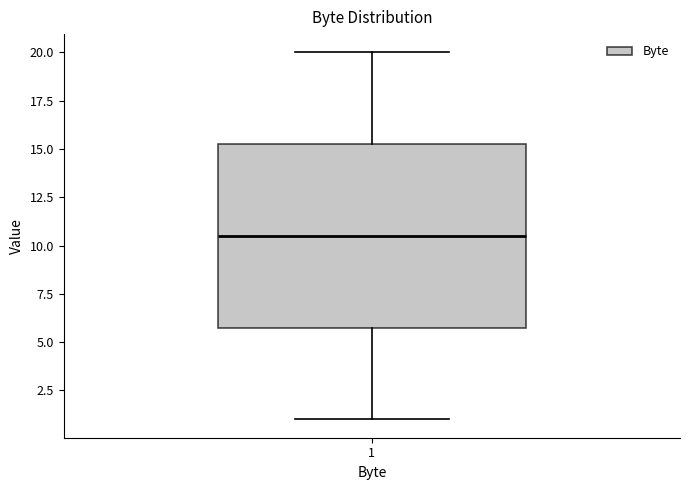

Where does the lower whisker of the box at x = 1 end on the y-axis? The values are not printed on the chart, so give them approximately, as read against the axis.

1.0